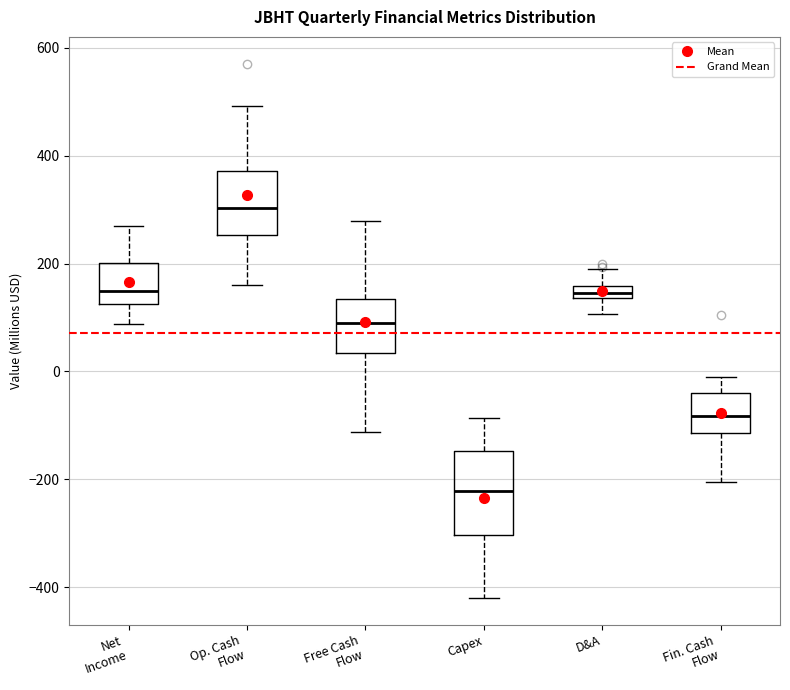

Which box is the tallest, from its lower edge to its upper edge?

Capex